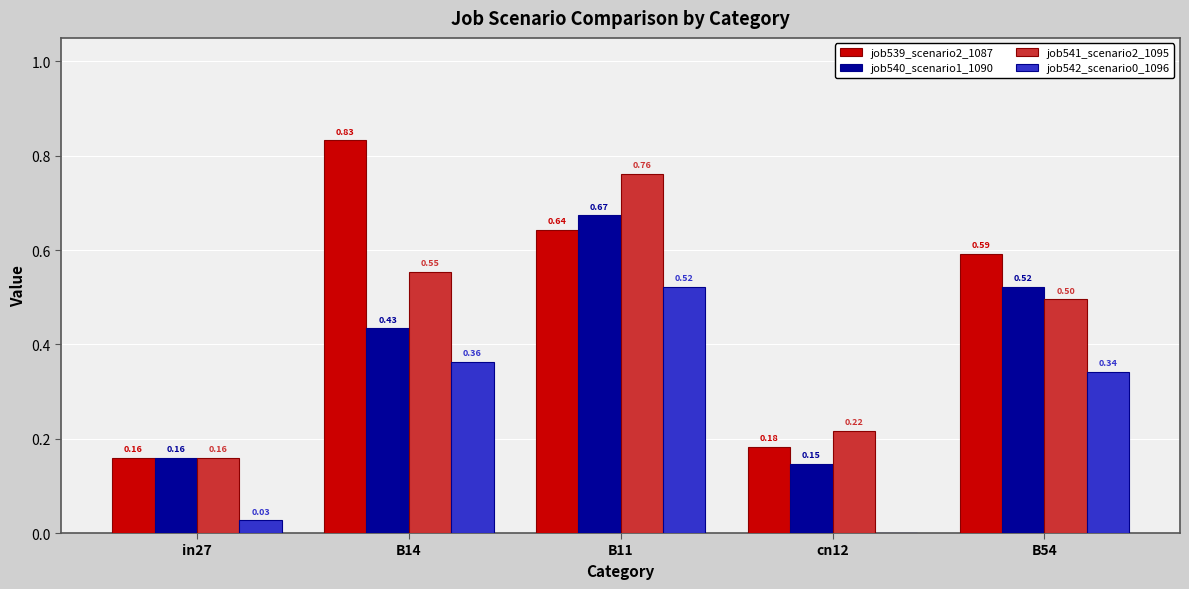

Which series has the largest total across all categories?

job539_scenario2_1087